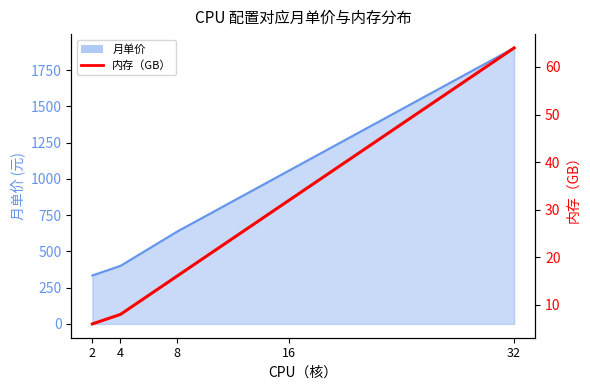

What is the difference between the maximum and minimum values?

58